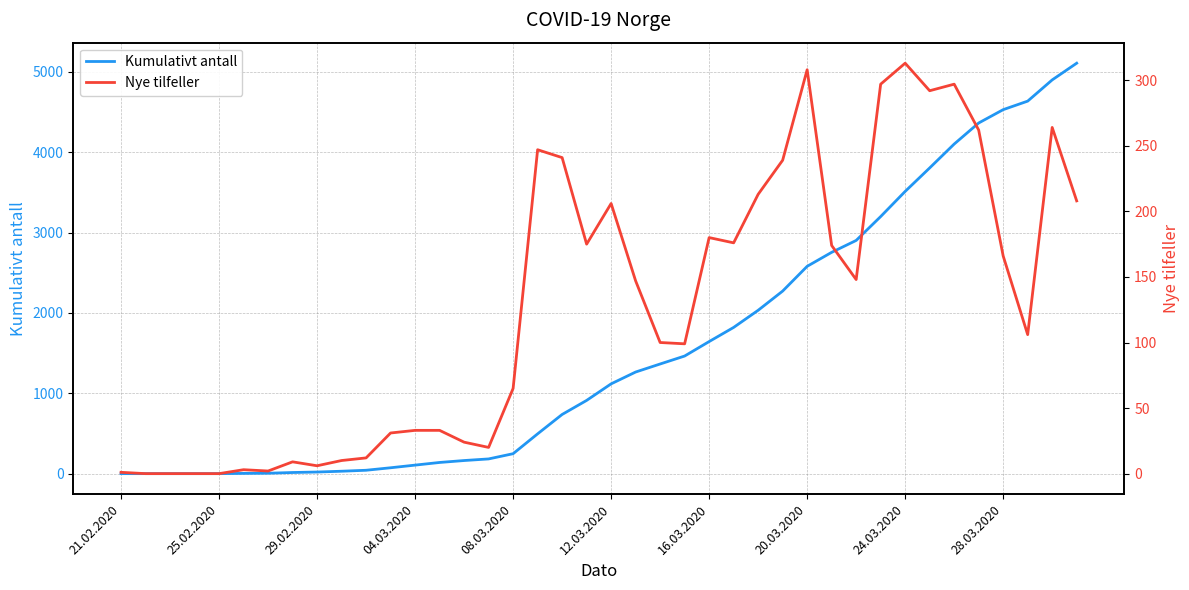

What is the spread (max minus min) of values at 26?

1820